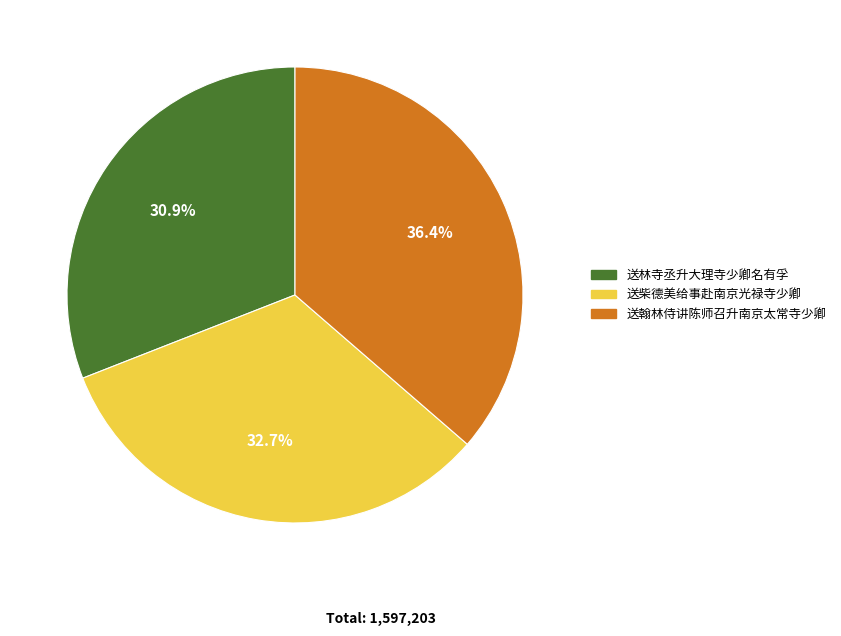

What percentage is the 送翰林侍讲陈师召升南京太常寺少卿 slice, to the nearest percent?

36%